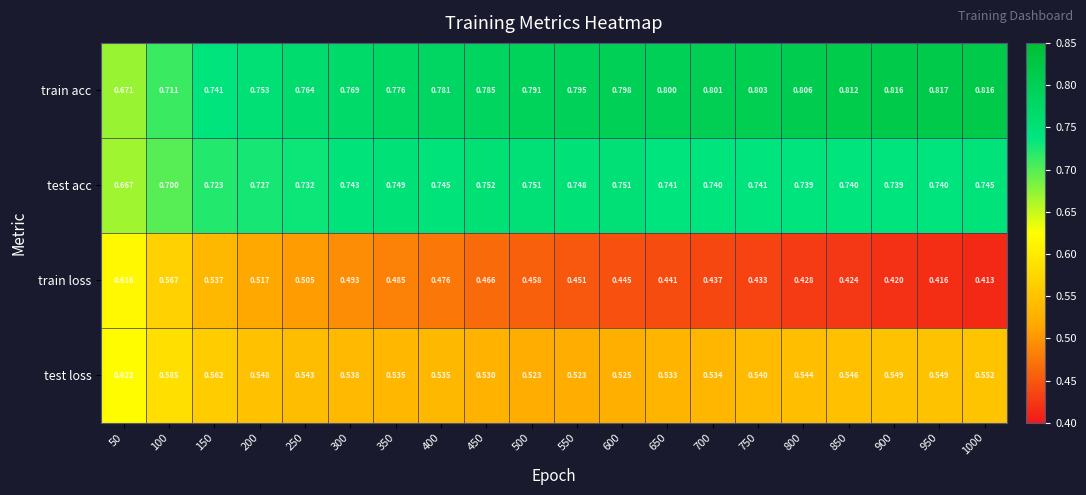

Count the number of categories in the chart.

20